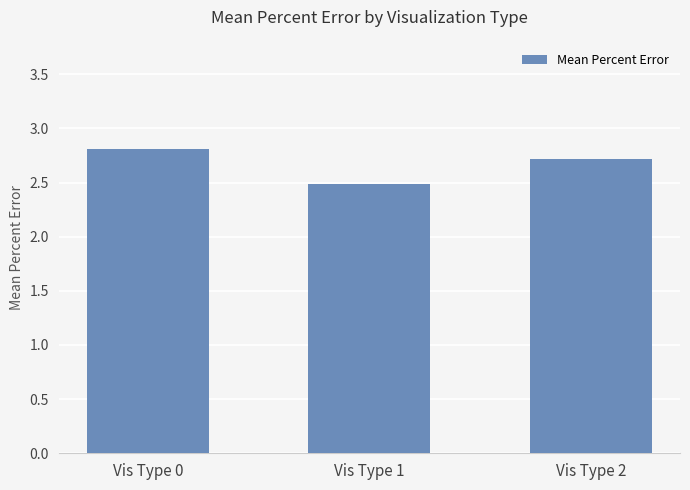

How many series are shown in this chart?

1